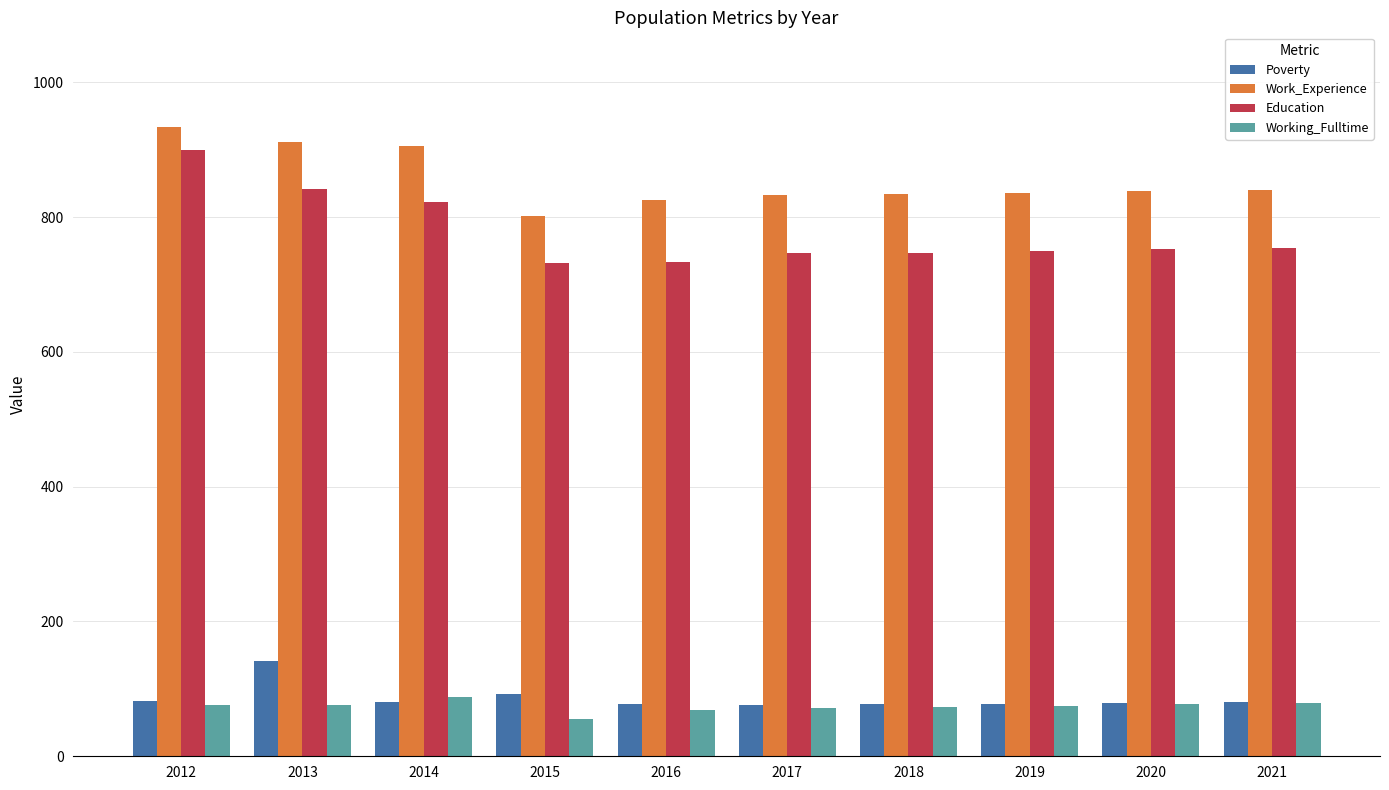

Read the Poverty value at 2012, to the nearest 10.

80